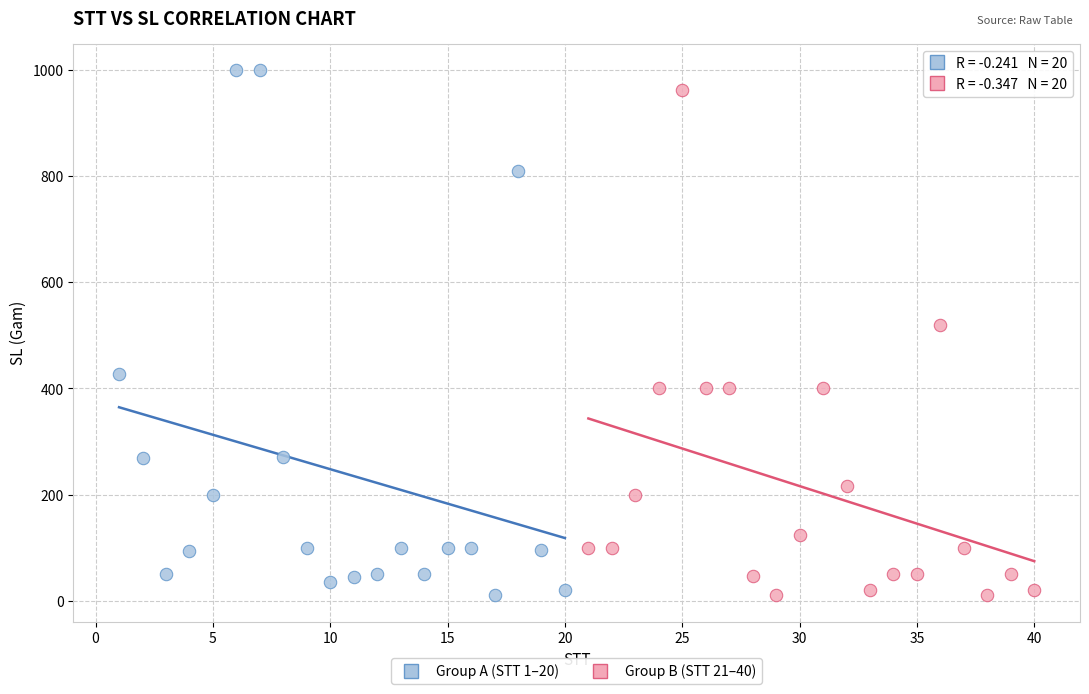

Which series has the largest Y range (max minus min)?

Group A (STT 1–20)